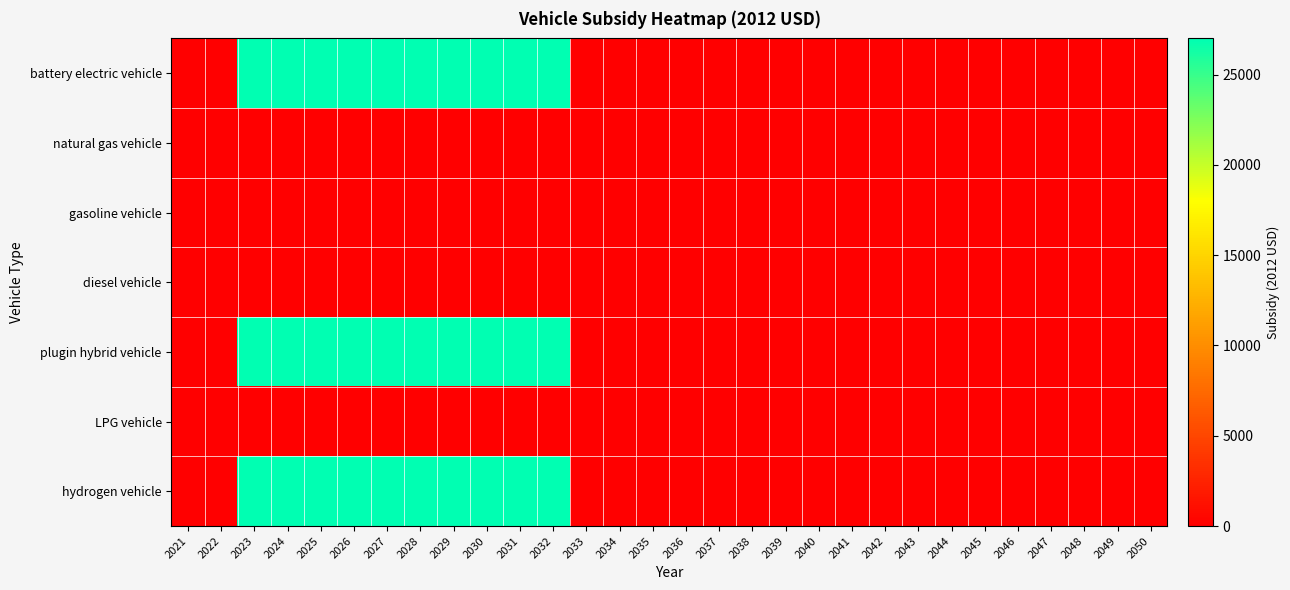

Reading left to right, list all the values displayed in this chart.

battery electric vehicle: 2021=0	2022=0	2023=27004	2024=27004	2025=27004	2026=27004	2027=27004	2028=27004	2029=27004	2030=27004	2031=27004	2032=27004	2033=0	2034=0	2035=0	2036=0	2037=0	2038=0	2039=0	2040=0	2041=0	2042=0	2043=0	2044=0	2045=0	2046=0	2047=0	2048=0	2049=0	2050=0
natural gas vehicle: 2021=0	2022=0	2023=0	2024=0	2025=0	2026=0	2027=0	2028=0	2029=0	2030=0	2031=0	2032=0	2033=0	2034=0	2035=0	2036=0	2037=0	2038=0	2039=0	2040=0	2041=0	2042=0	2043=0	2044=0	2045=0	2046=0	2047=0	2048=0	2049=0	2050=0
gasoline vehicle: 2021=0	2022=0	2023=0	2024=0	2025=0	2026=0	2027=0	2028=0	2029=0	2030=0	2031=0	2032=0	2033=0	2034=0	2035=0	2036=0	2037=0	2038=0	2039=0	2040=0	2041=0	2042=0	2043=0	2044=0	2045=0	2046=0	2047=0	2048=0	2049=0	2050=0
diesel vehicle: 2021=0	2022=0	2023=0	2024=0	2025=0	2026=0	2027=0	2028=0	2029=0	2030=0	2031=0	2032=0	2033=0	2034=0	2035=0	2036=0	2037=0	2038=0	2039=0	2040=0	2041=0	2042=0	2043=0	2044=0	2045=0	2046=0	2047=0	2048=0	2049=0	2050=0
plugin hybrid vehicle: 2021=0	2022=0	2023=27004	2024=27004	2025=27004	2026=27004	2027=27004	2028=27004	2029=27004	2030=27004	2031=27004	2032=27004	2033=0	2034=0	2035=0	2036=0	2037=0	2038=0	2039=0	2040=0	2041=0	2042=0	2043=0	2044=0	2045=0	2046=0	2047=0	2048=0	2049=0	2050=0
LPG vehicle: 2021=0	2022=0	2023=0	2024=0	2025=0	2026=0	2027=0	2028=0	2029=0	2030=0	2031=0	2032=0	2033=0	2034=0	2035=0	2036=0	2037=0	2038=0	2039=0	2040=0	2041=0	2042=0	2043=0	2044=0	2045=0	2046=0	2047=0	2048=0	2049=0	2050=0
hydrogen vehicle: 2021=0	2022=0	2023=27004	2024=27004	2025=27004	2026=27004	2027=27004	2028=27004	2029=27004	2030=27004	2031=27004	2032=27004	2033=0	2034=0	2035=0	2036=0	2037=0	2038=0	2039=0	2040=0	2041=0	2042=0	2043=0	2044=0	2045=0	2046=0	2047=0	2048=0	2049=0	2050=0